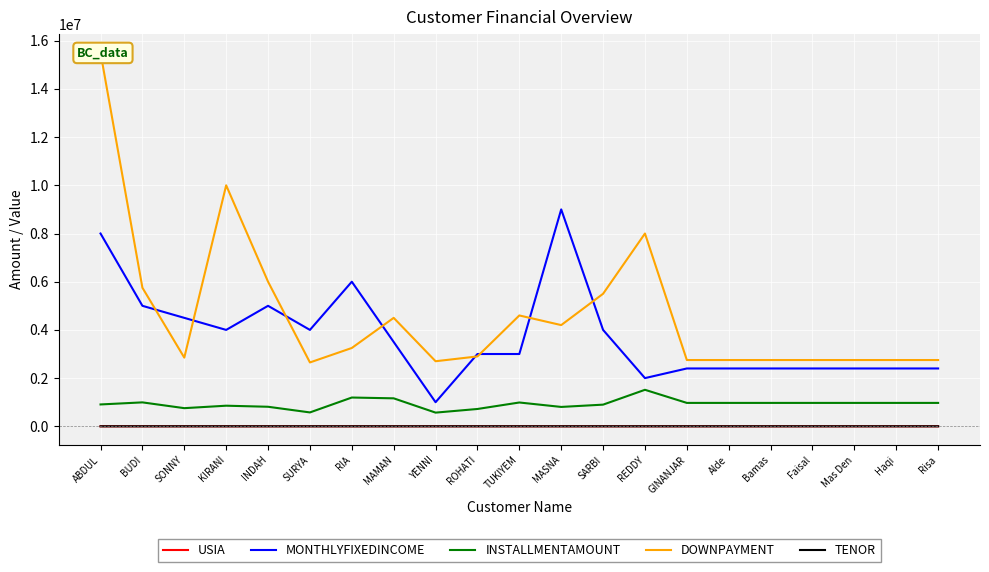

At which label is INSTALLMENTAMOUNT closest to 1041500?

BUDI